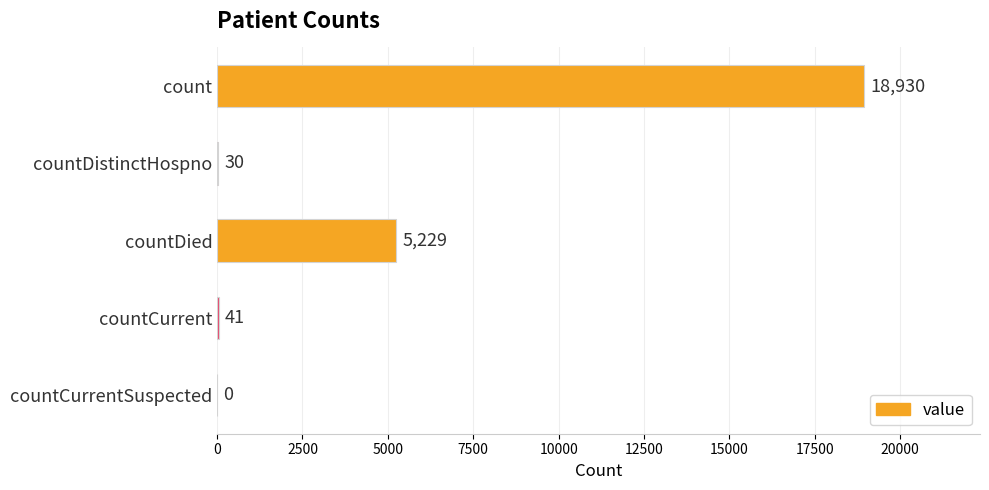

Reading top to bottom, extract all data points from this chart.

count=18930	countDistinctHospno=30	countDied=5229	countCurrent=41	countCurrentSuspected=0